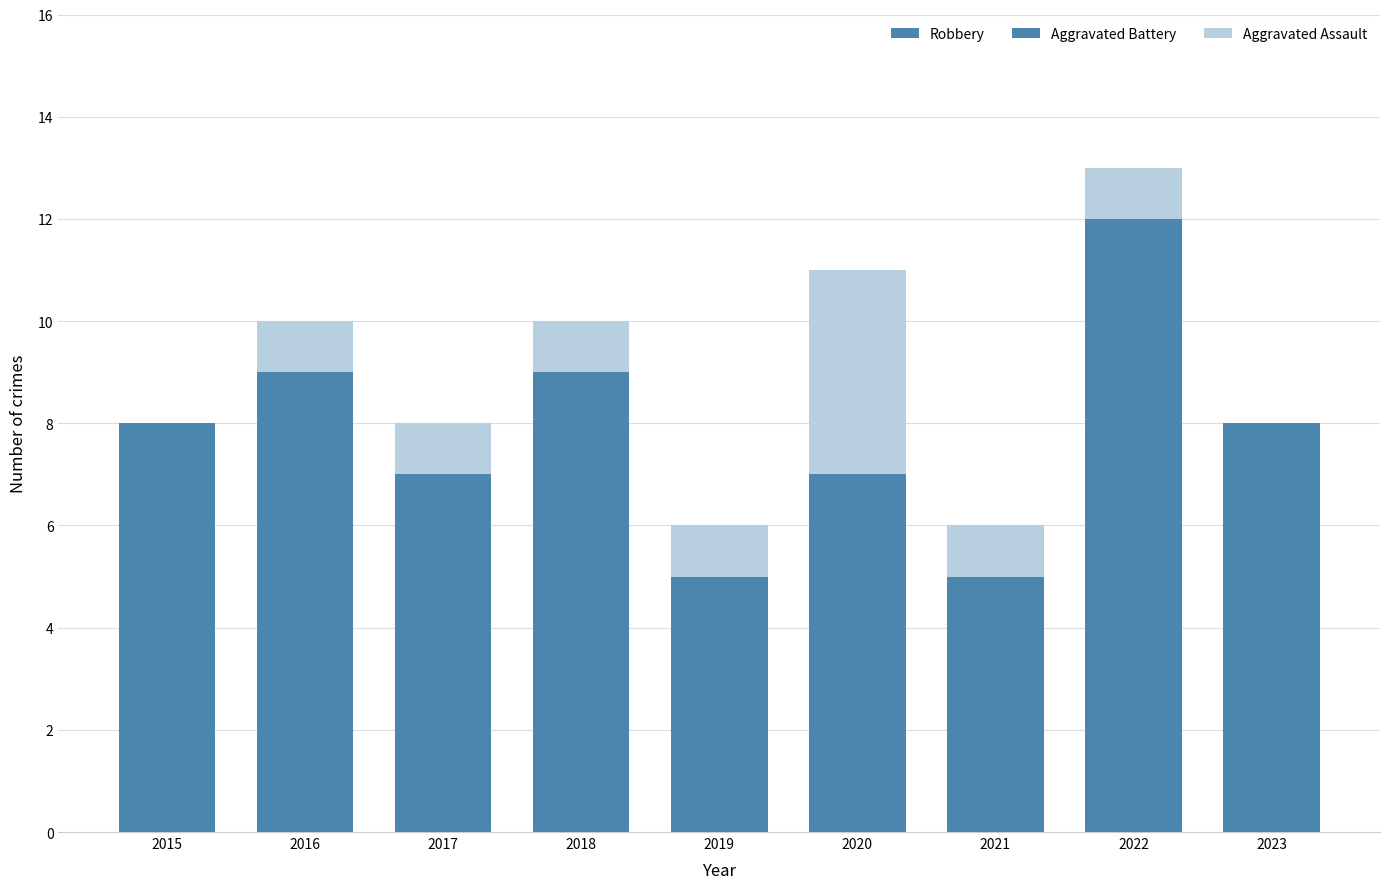

What is the total value across all series at 2017?

8